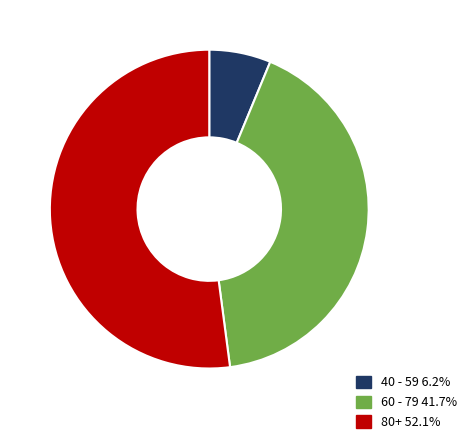

Is the sum of 80+ 52.1% and 40 - 59 6.2% greater than half?

Yes